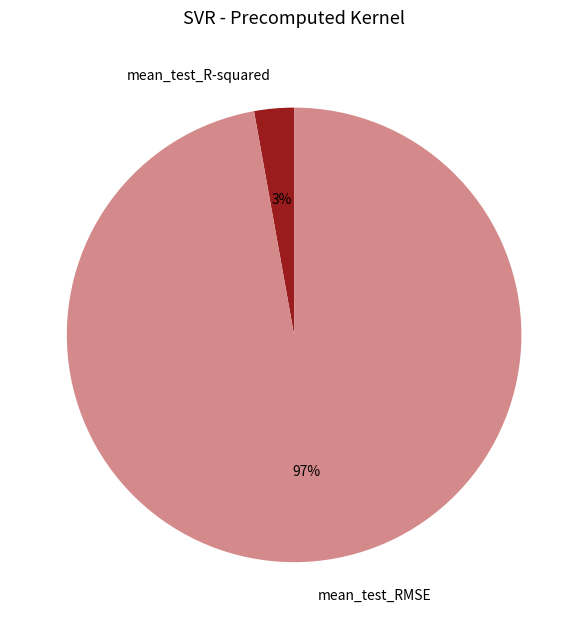

Is the sum of mean_test_RMSE and mean_test_R-squared greater than half?

Yes